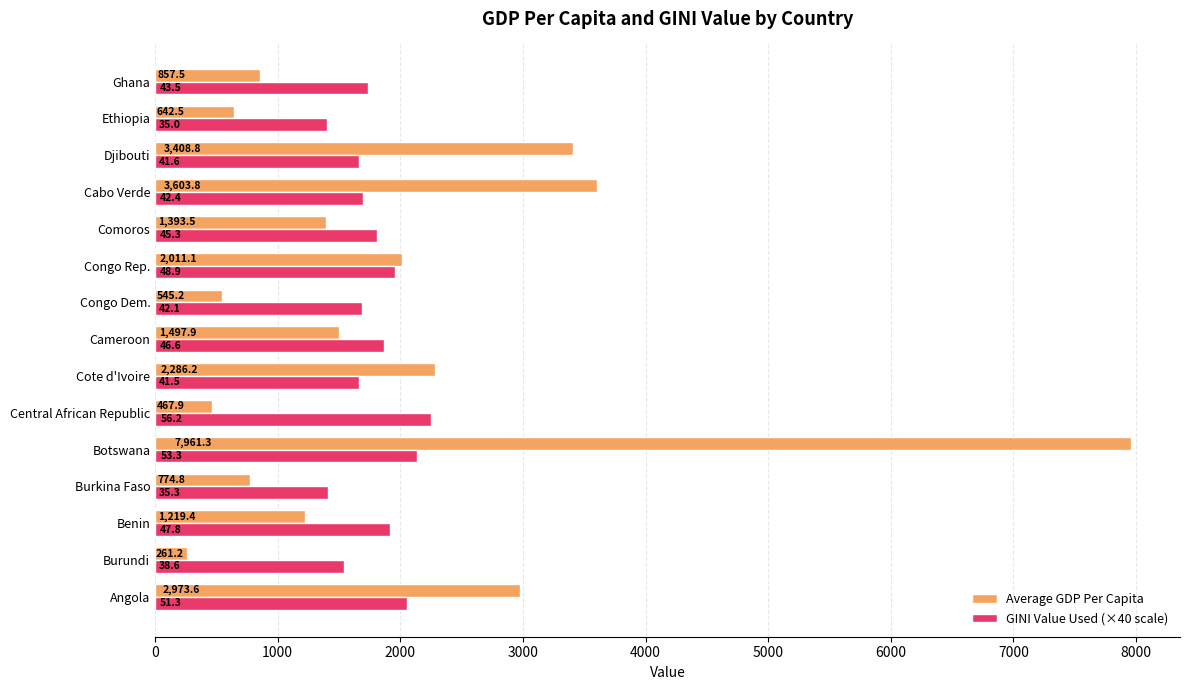

Which series has the widest spread of values?

Average GDP Per Capita